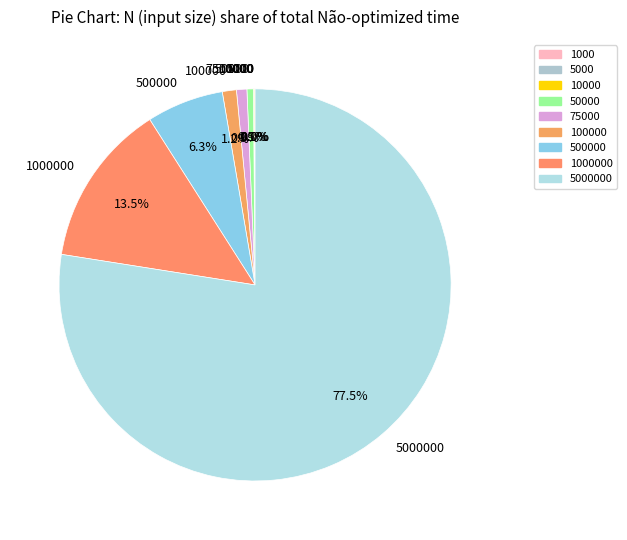

Is there any slice that represents more than half of the pie?

Yes